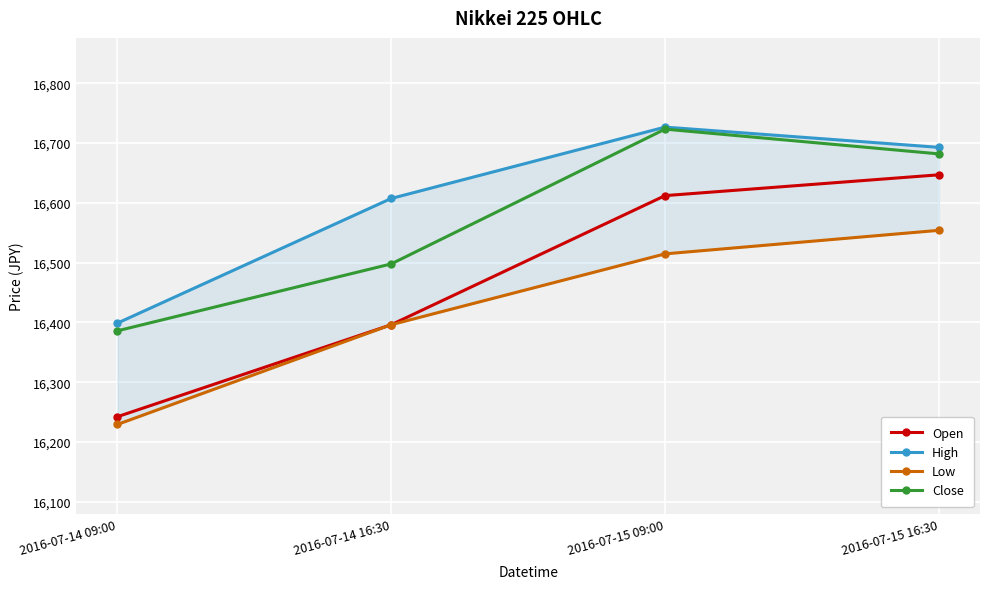

True or false: Close and High intersect in this chart.

False